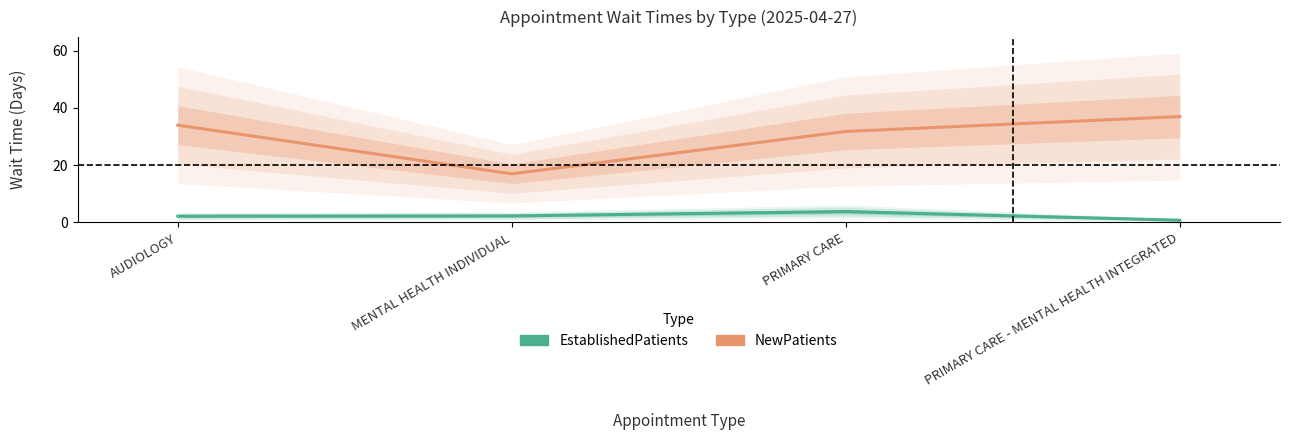

Which series has the widest spread of values?

NewPatients